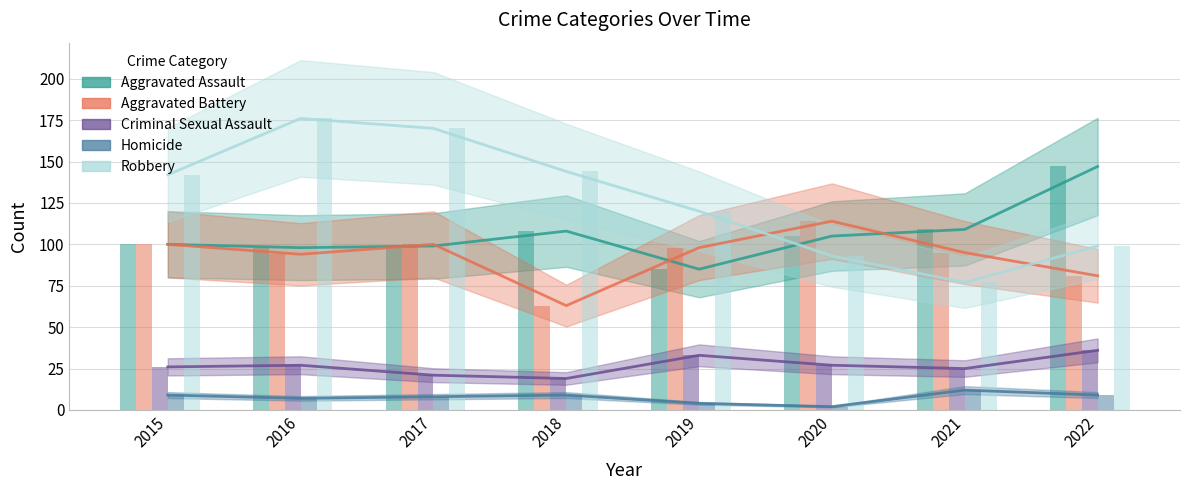

What is the value of the Aggravated Battery bar at the 1st from the left?

100